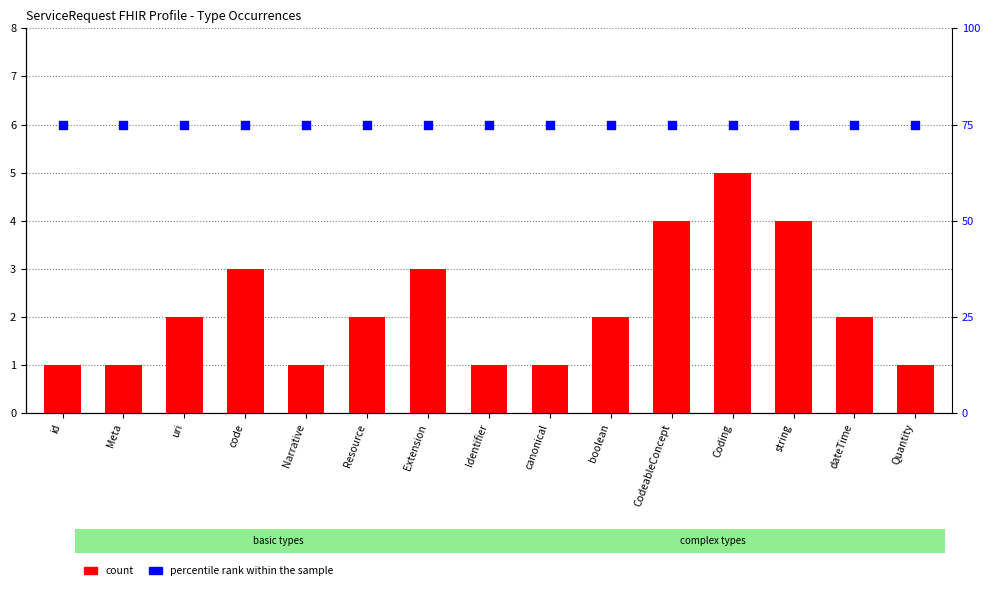

Which series contains the highest Y value?

percentile rank within the sample